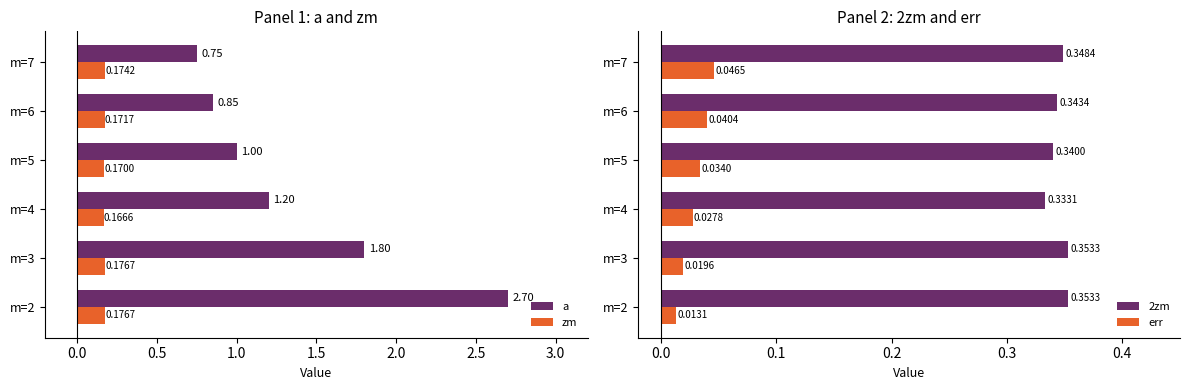

Is the value of a at m=5 greater than the value of zm at m=2?

Yes